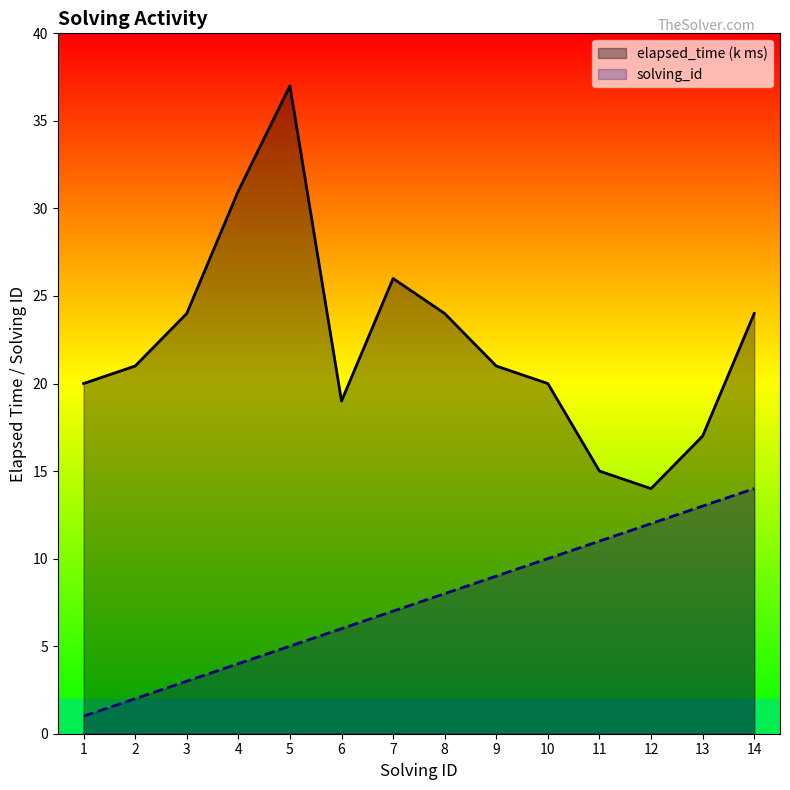

Rank the series by their average value, from highest to lowest.

elapsed_time (k ms), solving_id